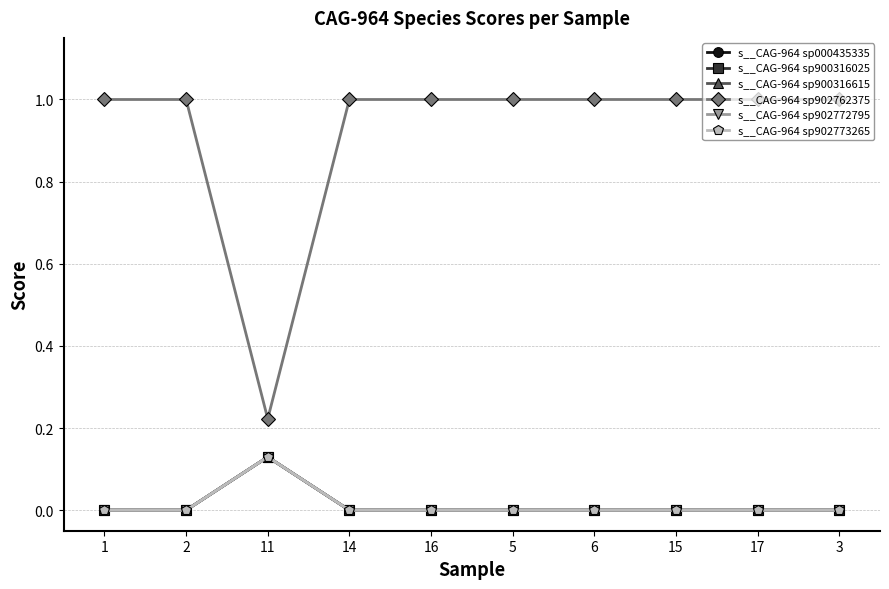

Is this an area chart (filled region under the line)?

No